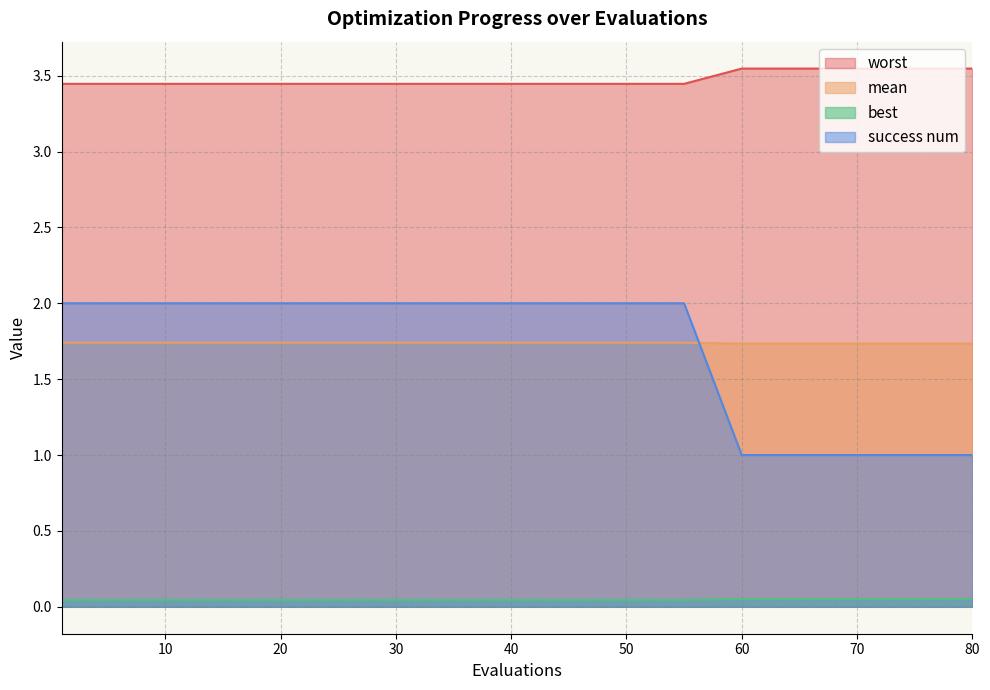

Between 75 and 30, which is larger?

75